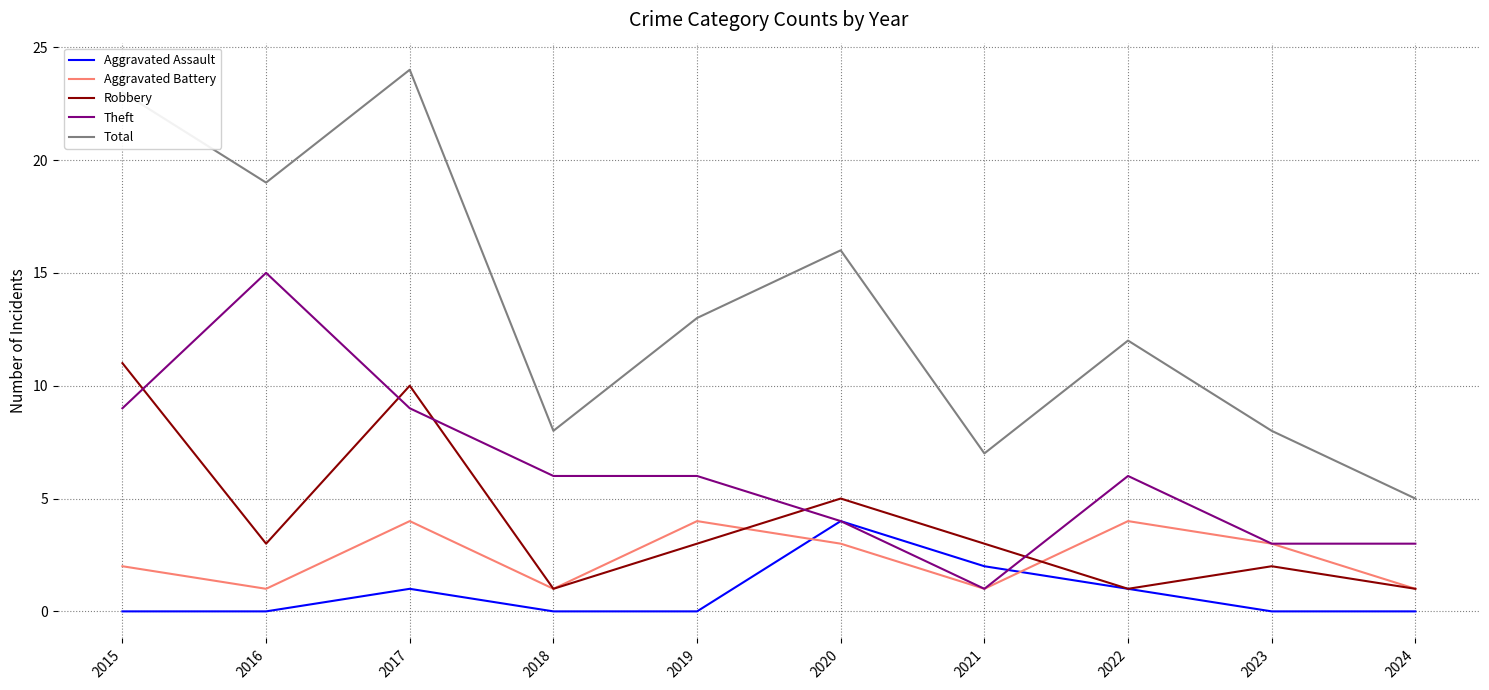

Which series changed the most between 2020 and 2021?

Total